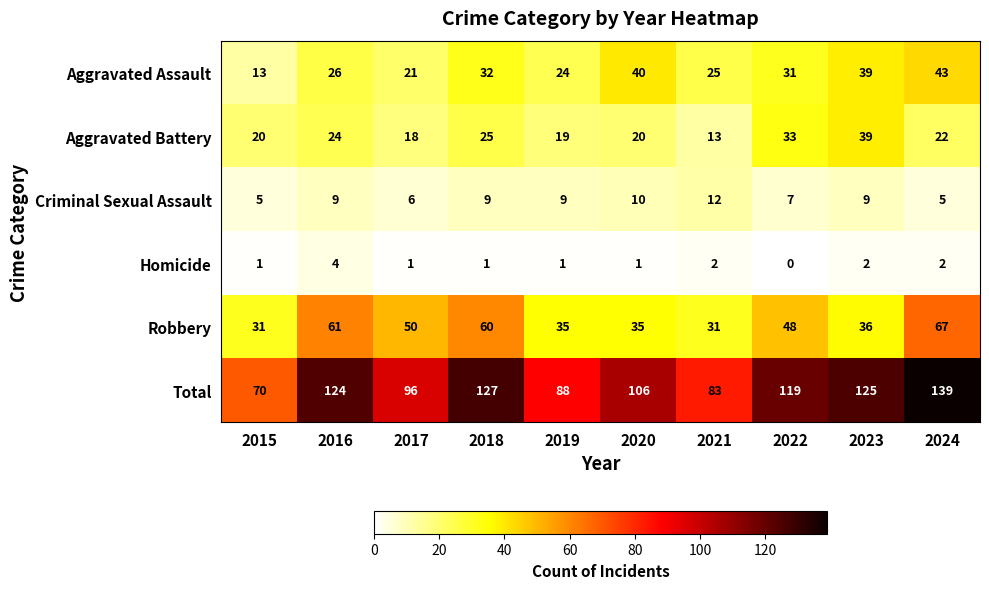

What is the sum of the Robbery values at 2015 and 2024?

98